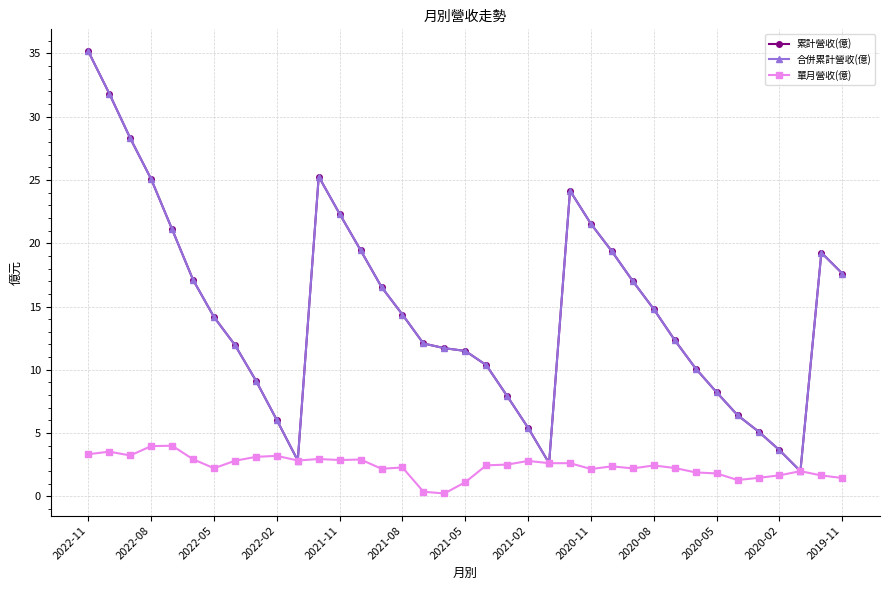

Is this an area chart (filled region under the line)?

No